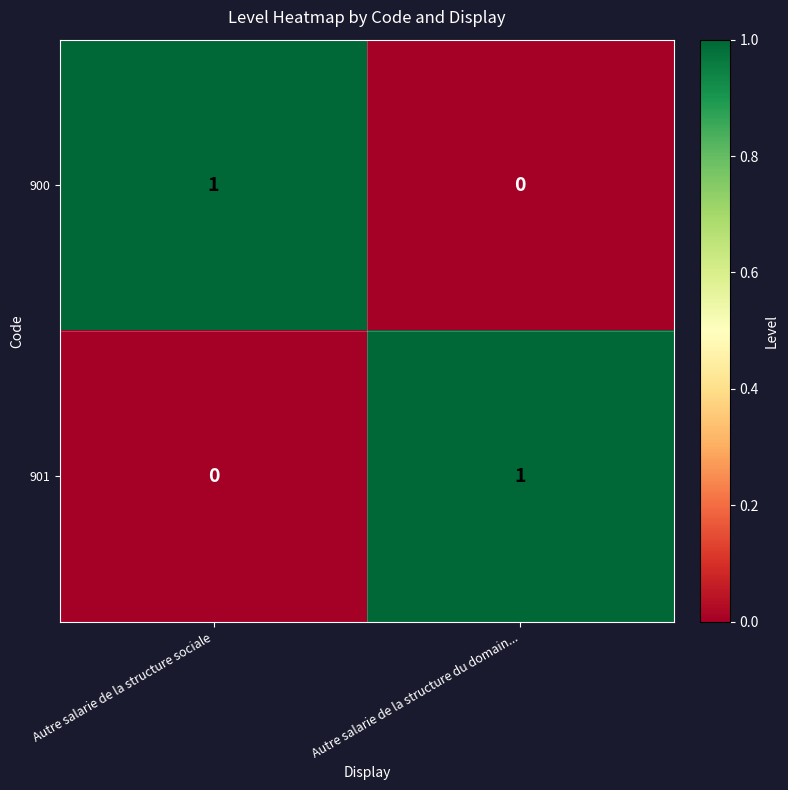

True or false: 901 has a value of 0 at Autre salarie de la structure sociale.

True